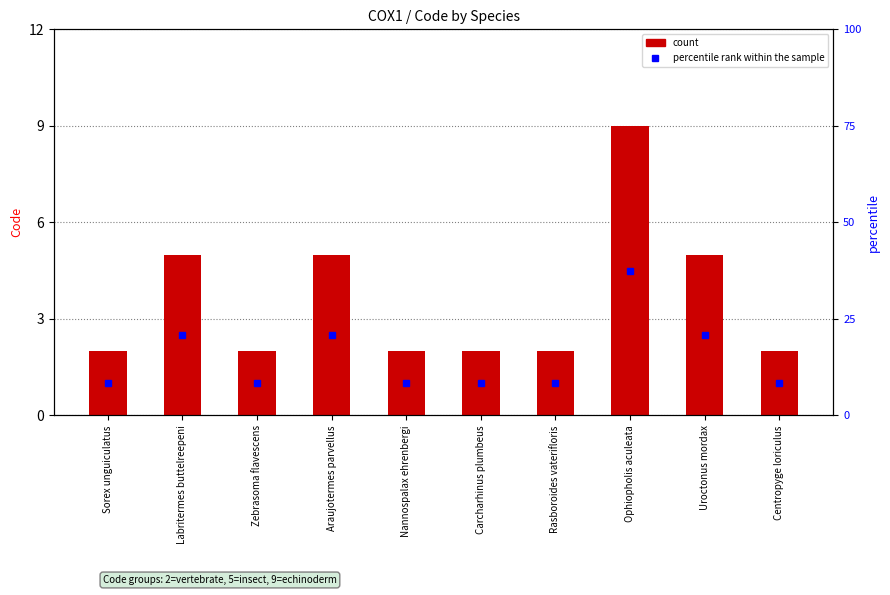

The value at Sorex unguiculatus is 0. True or false?

False